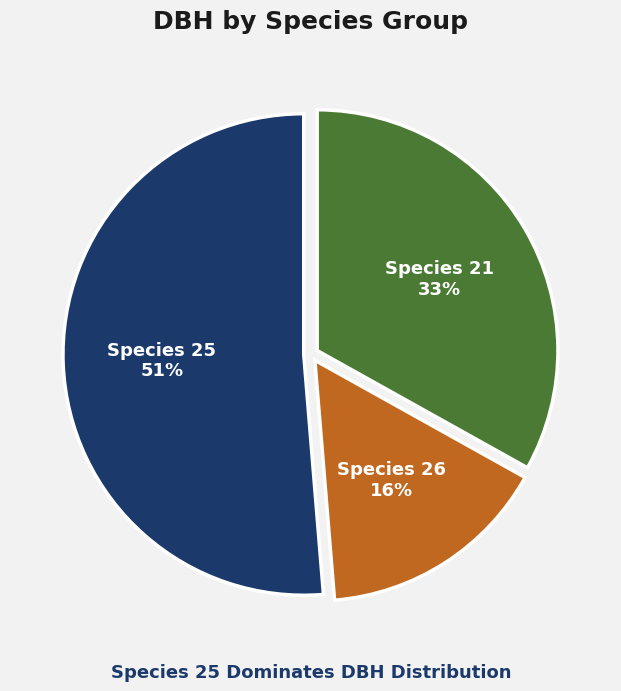

Combined, do Species 21 and Species 26 account for over 50%?

No